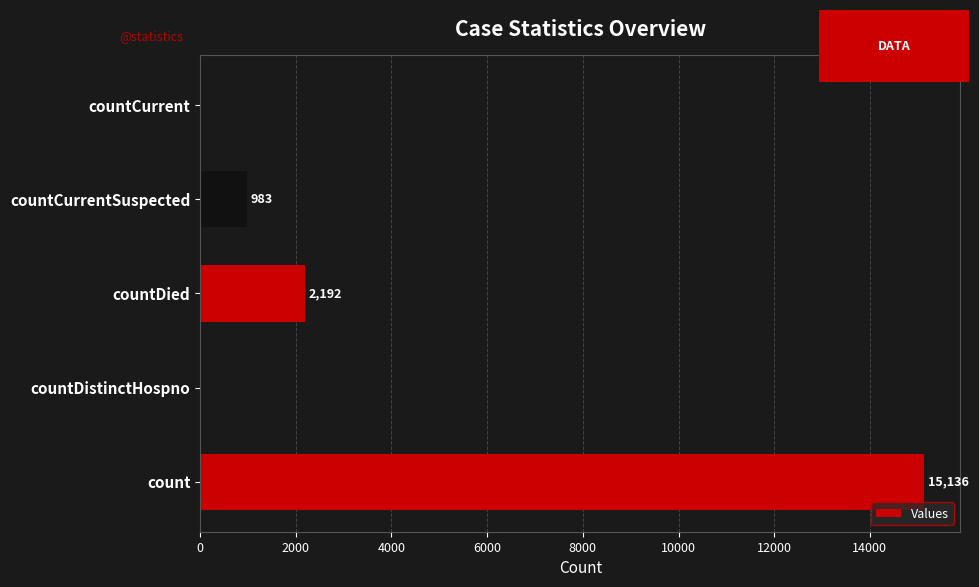

Count the number of data series in this chart.

1